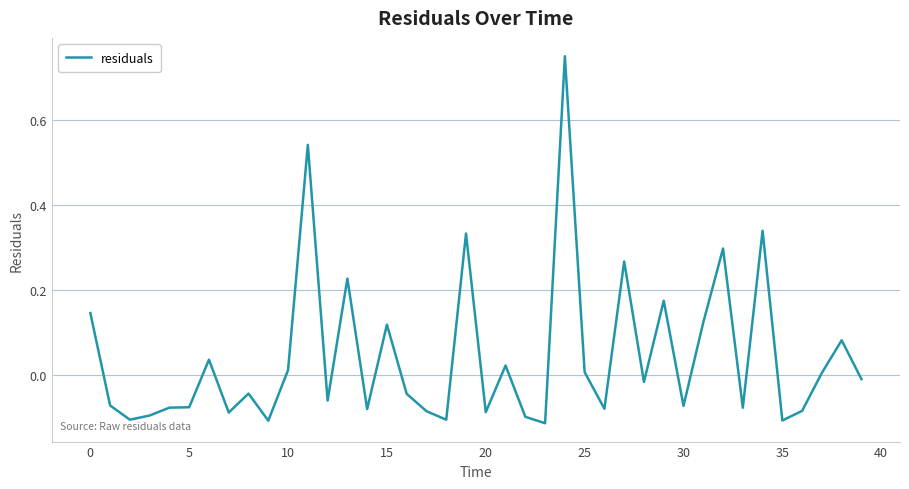

What is the difference between the maximum and minimum values?

0.9